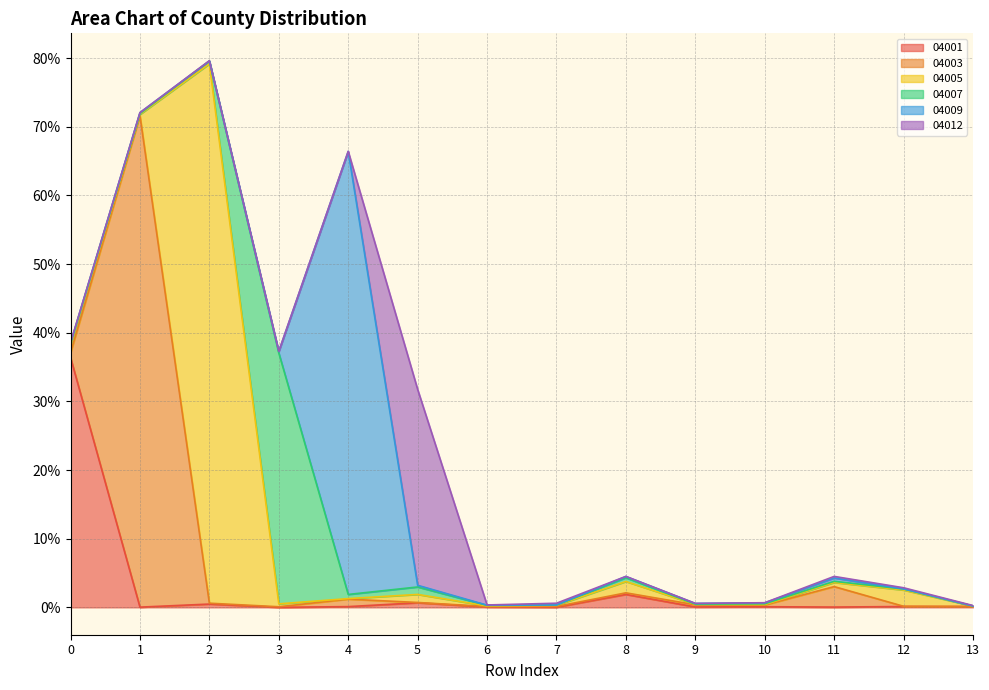

What are all the series names shown in the legend?

04001, 04003, 04005, 04007, 04009, 04012